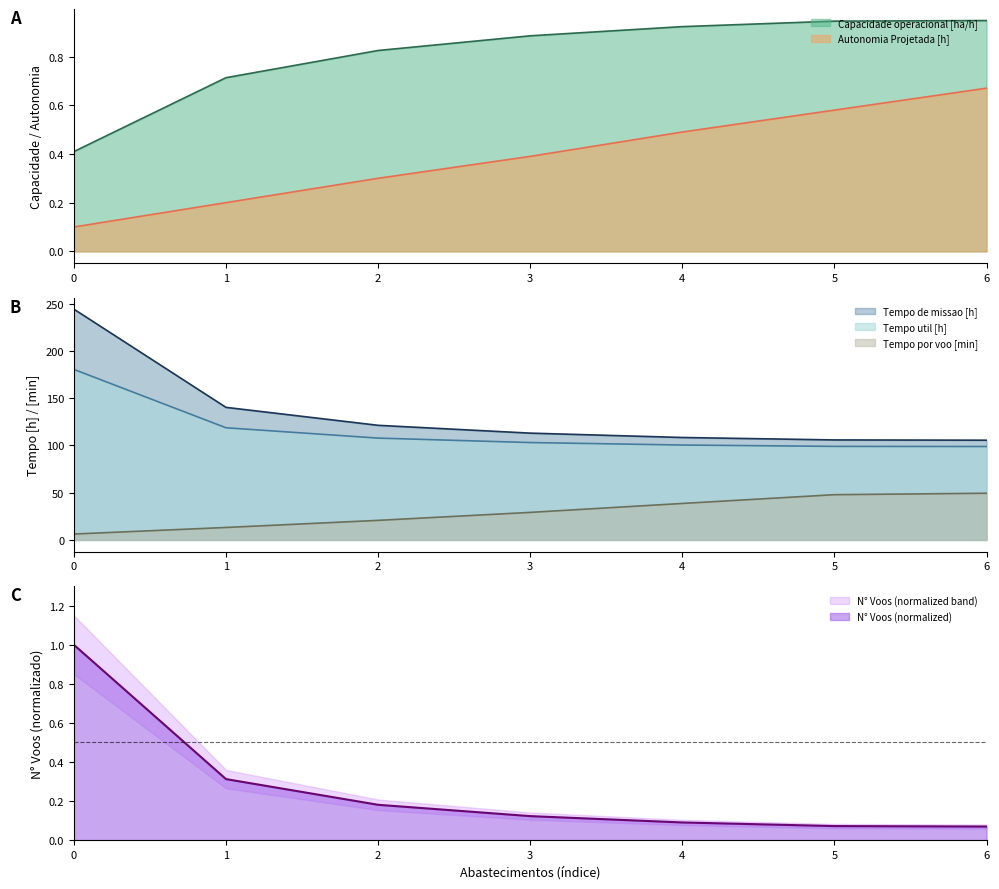

True or false: Autonomia Projetada [h] has a value of 0.3 at 5.

False